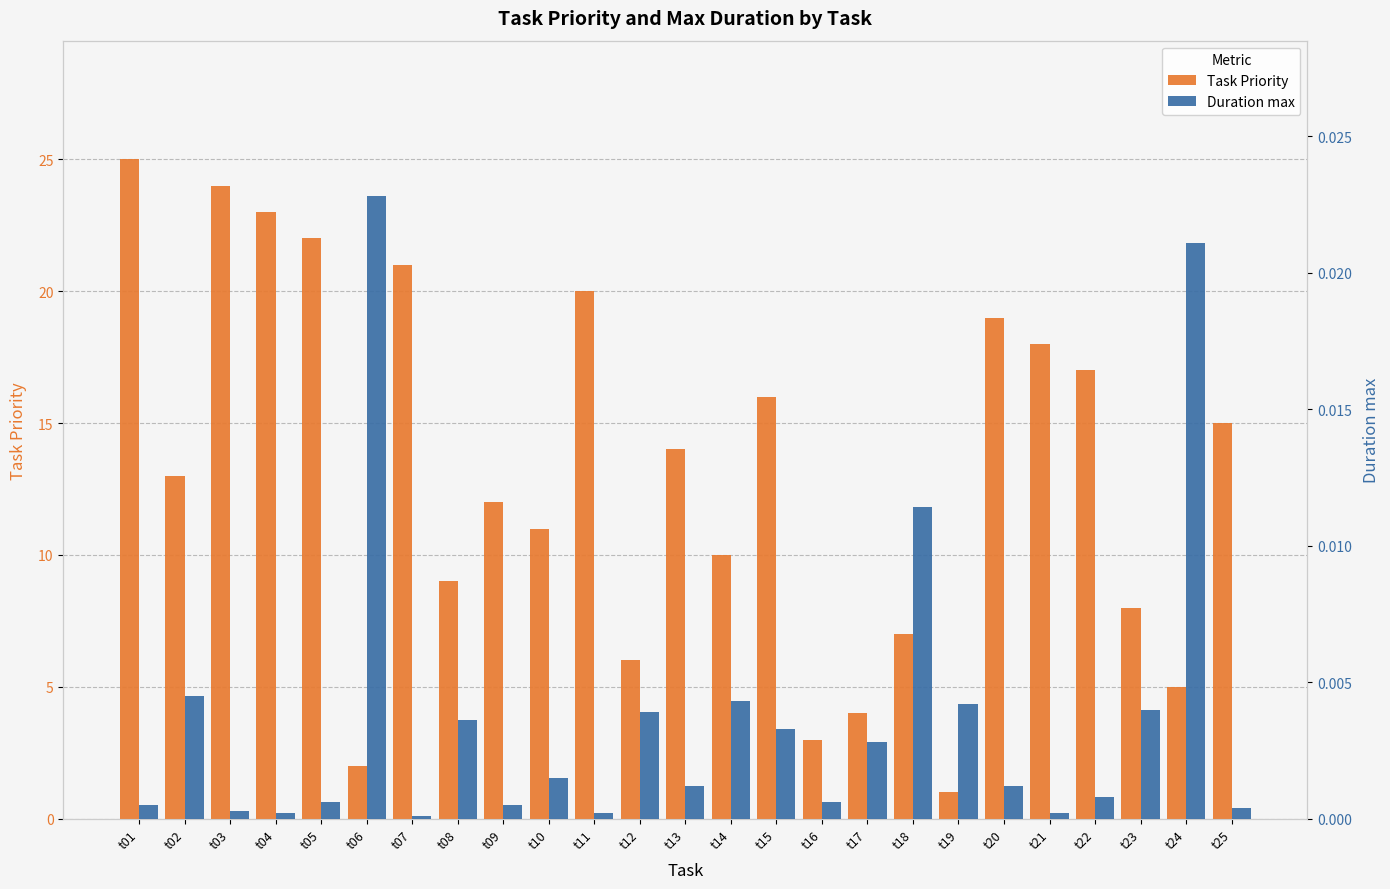

At how many categories does at least one series exceed 9?

16